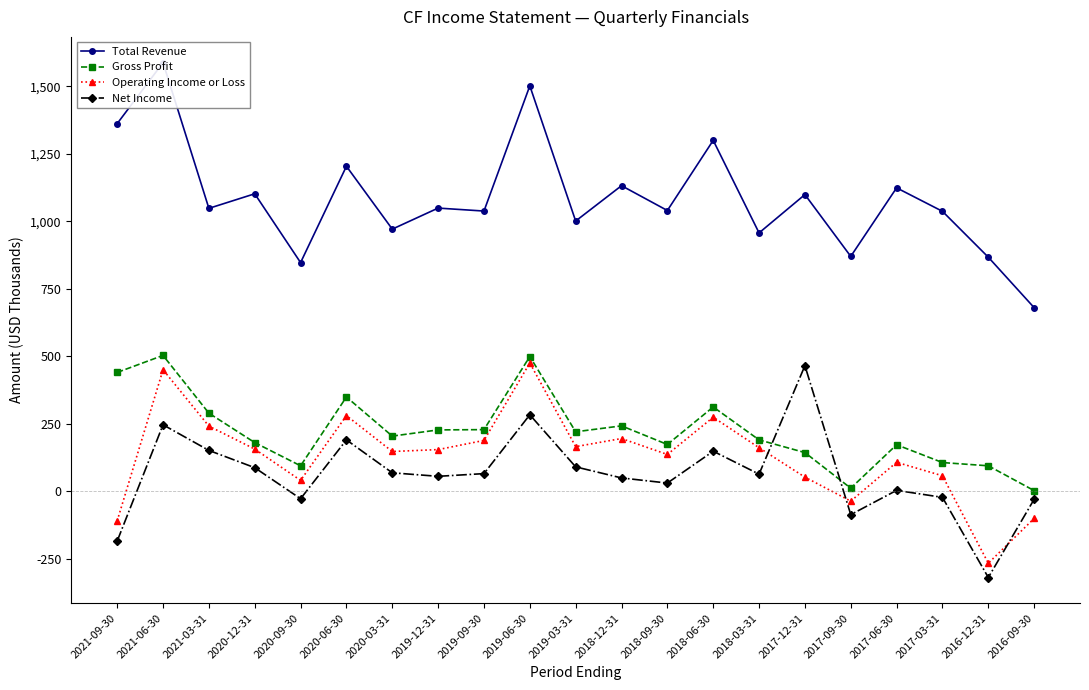

What is the maximum value shown in the chart?

1588